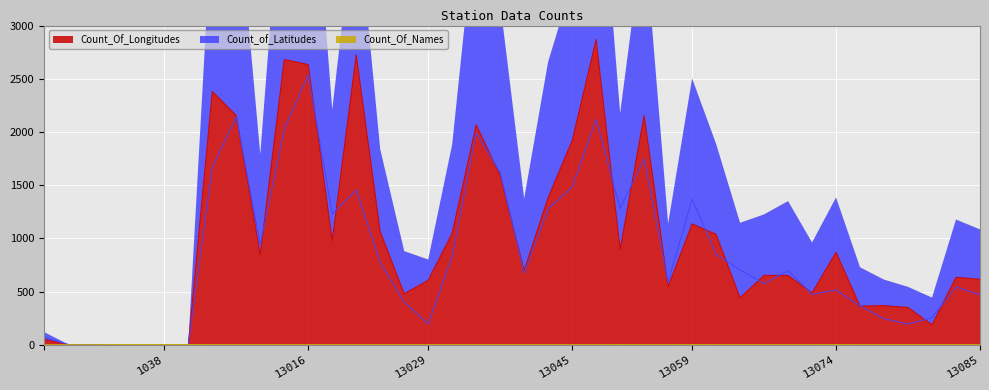

At which category does Count_of_Latitudes reach its first local valley?

13008